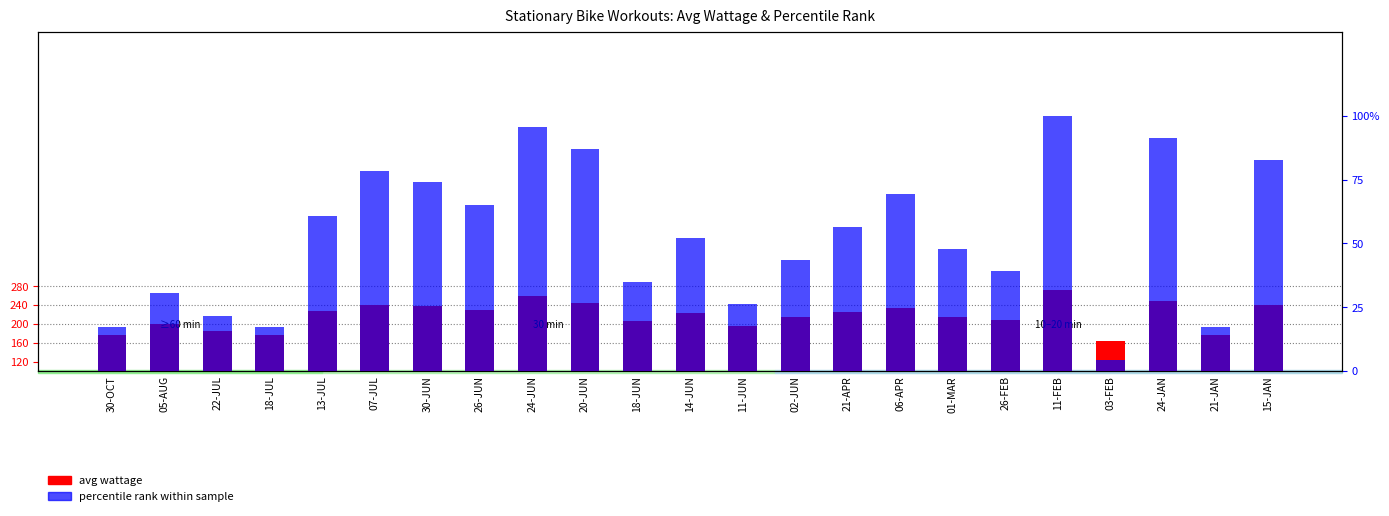

List the labels in order of percentile rank within sample value, smallest first.

03-FEB, 30-OCT, 18-JUL, 21-JAN, 22-JUL, 11-JUN, 05-AUG, 18-JUN, 26-FEB, 02-JUN, 01-MAR, 14-JUN, 21-APR, 13-JUL, 26-JUN, 06-APR, 30-JUN, 07-JUL, 15-JAN, 20-JUN, 24-JAN, 24-JUN, 11-FEB